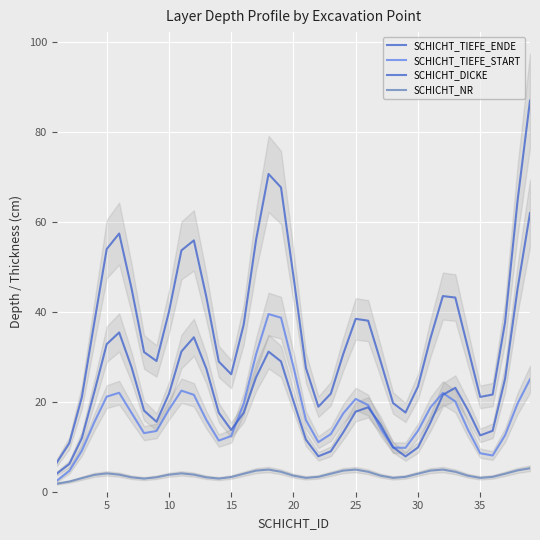

How many values in the SCHICHT_NR series are below 3?

4